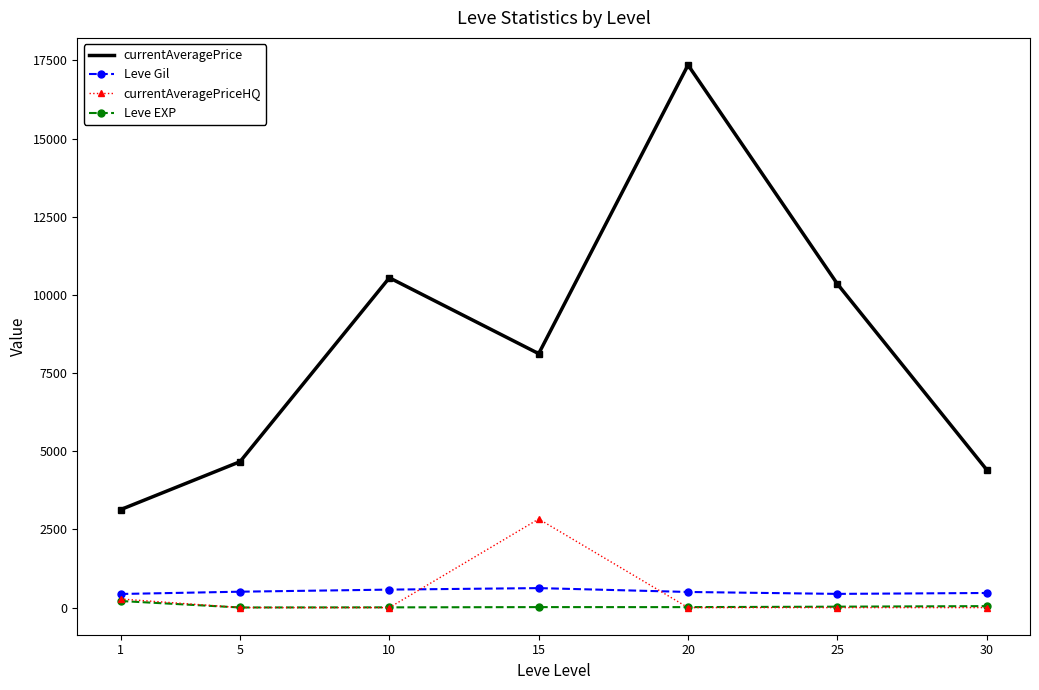

Which series changed the most between 5 and 10?

currentAveragePrice